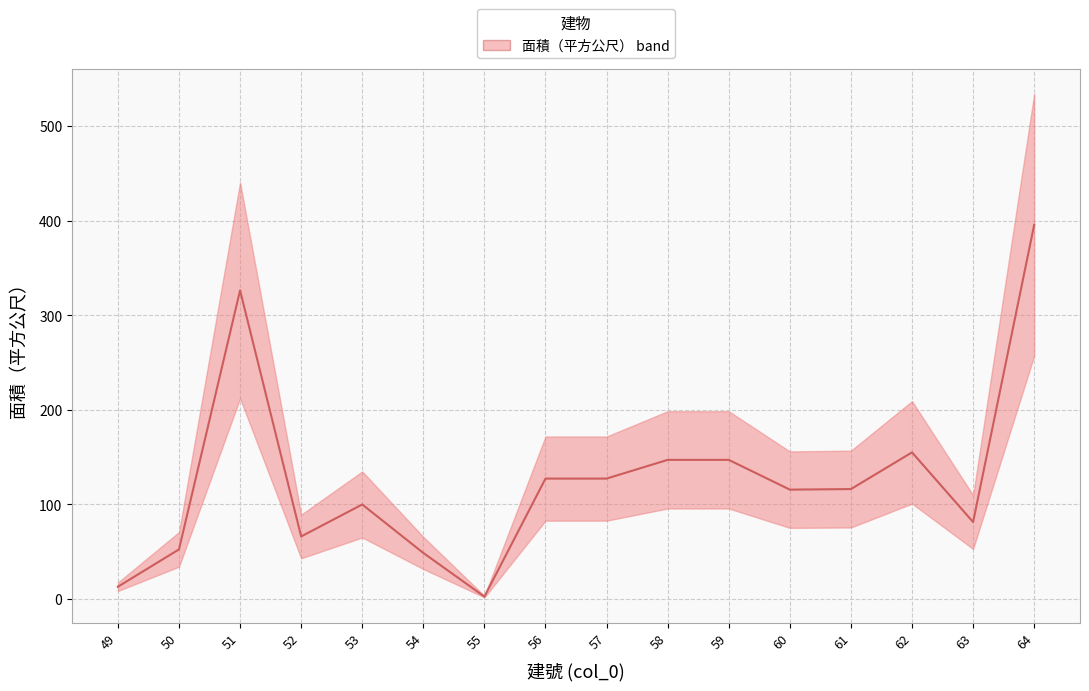

Rank the categories by value from lowest to highest.

55, 49, 54, 50, 52, 63, 53, 60, 61, 56, 57, 58, 59, 62, 51, 64